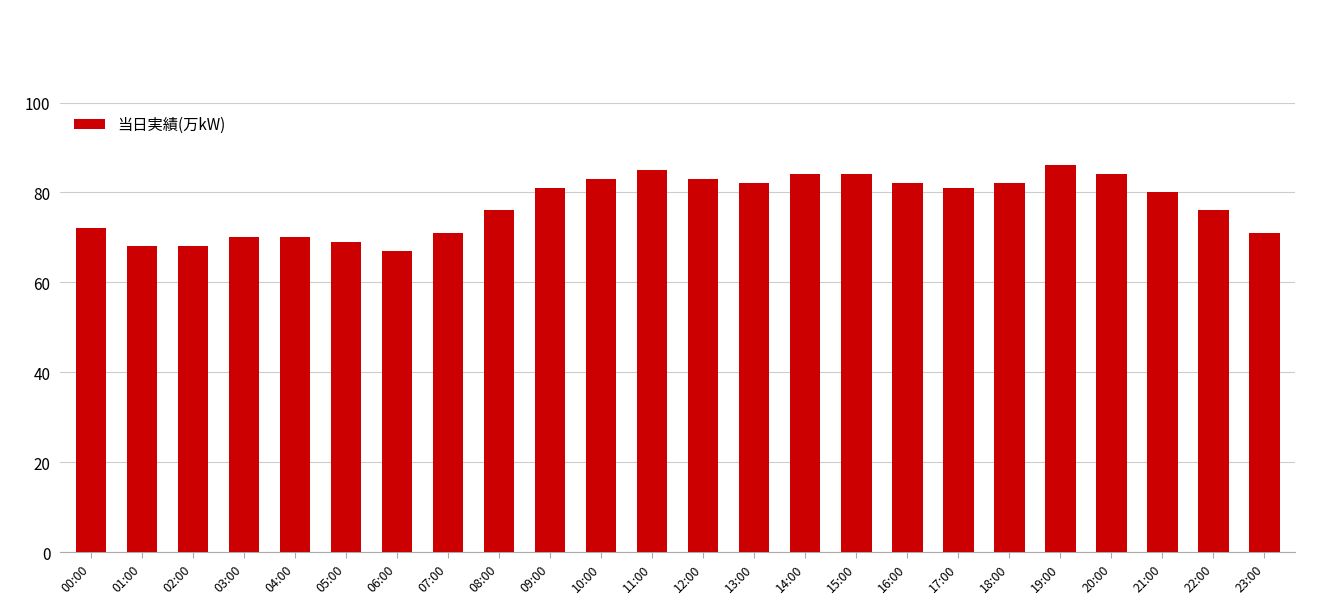

What value does the data have at 10:00, to the nearest 10?

80